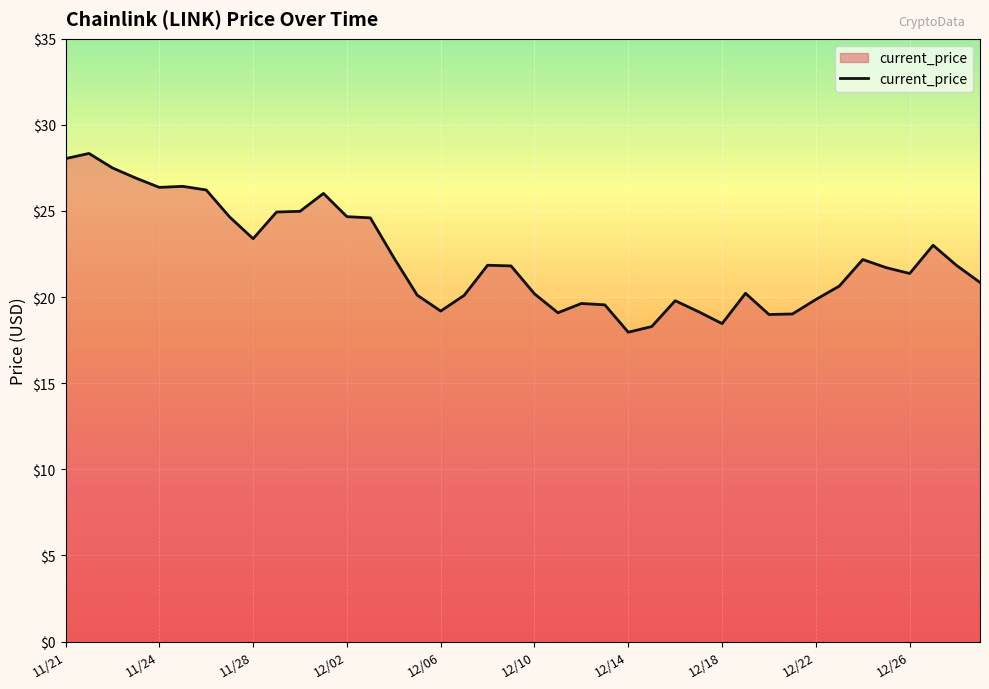

What is the difference between the maximum and minimum values?

10.4